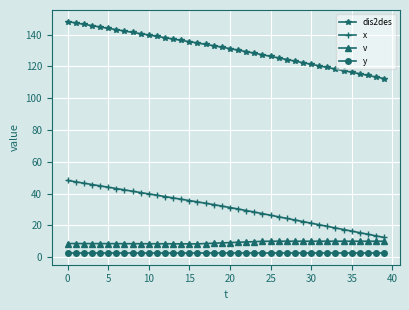

True or false: dis2des and v cross at least once.

False